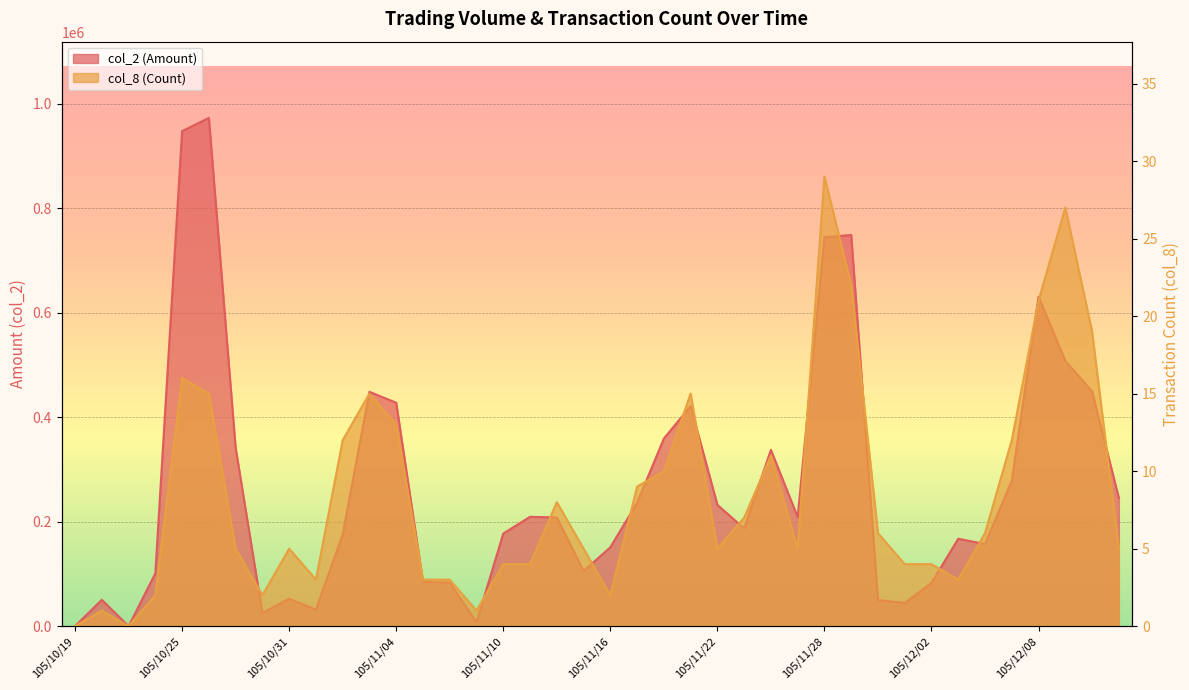

Reading right to left, extract all data points from this chart.

col_2 (Amount): 245470	449530	507880	630680	278820	157250	167440	82930	44550	50120	749130	744720	209000	337650	187080	232390	421420	359160	236330	151000	105700	208120	209400	177400	7400	83400	84800	427870	448730	175730	31680	52600	25110	341690	973290	947990	101000	0	50500	0
col_8 (Count): 5	19	27	21	12	6	3	4	4	6	22	29	5	11	7	5	15	10	9	2	5	8	4	4	1	3	3	13	15	12	3	5	2	5	15	16	2	0	1	0